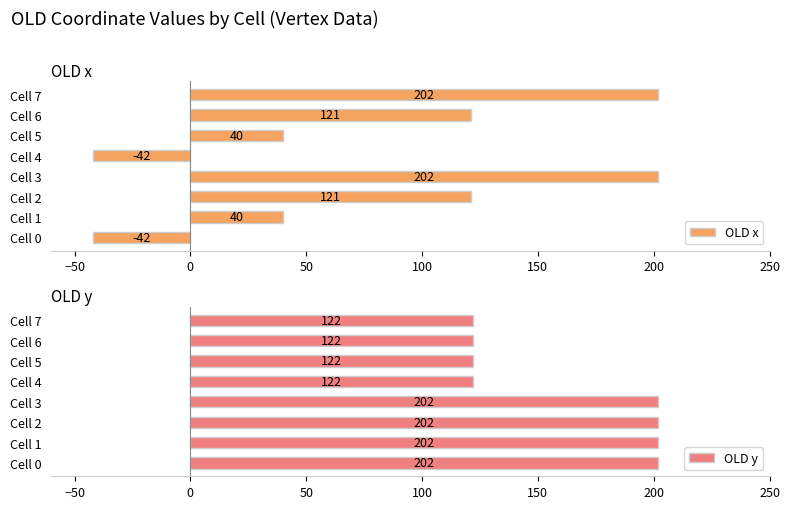

What value does the OLD x series have at Cell 5, to the nearest 50?

50